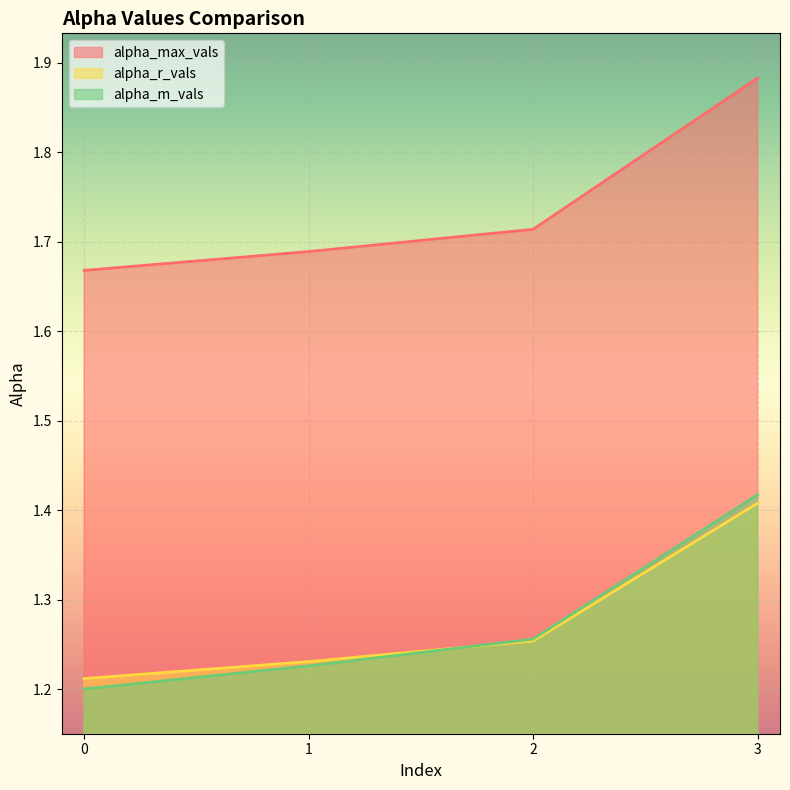

Does the chart display data point markers on the line(s)?

No